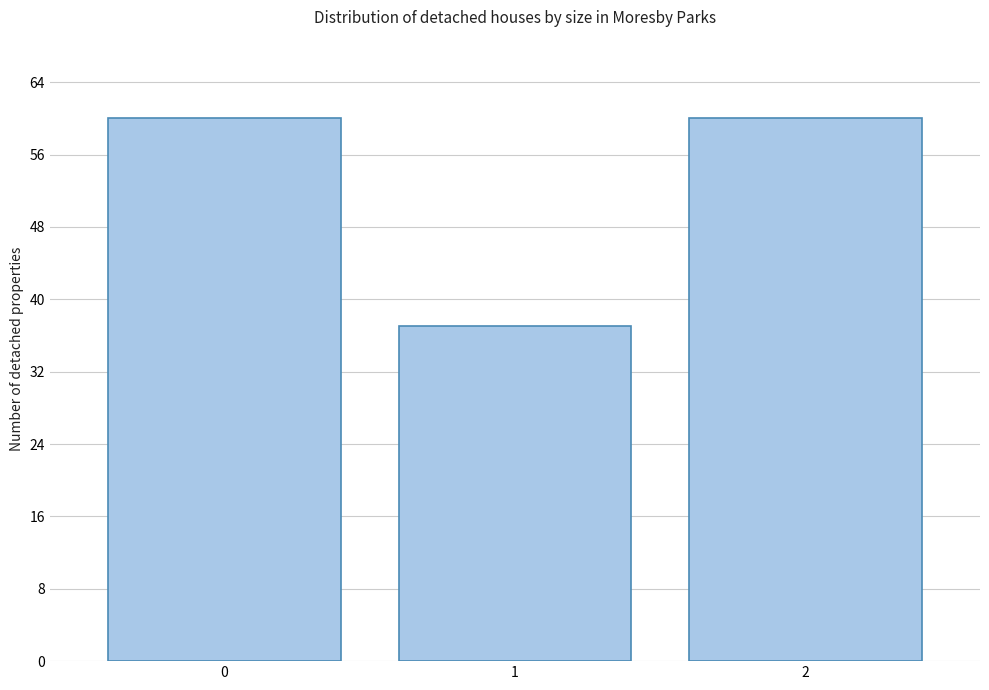

Reading left to right, list all the values displayed in this chart.

60	37	60